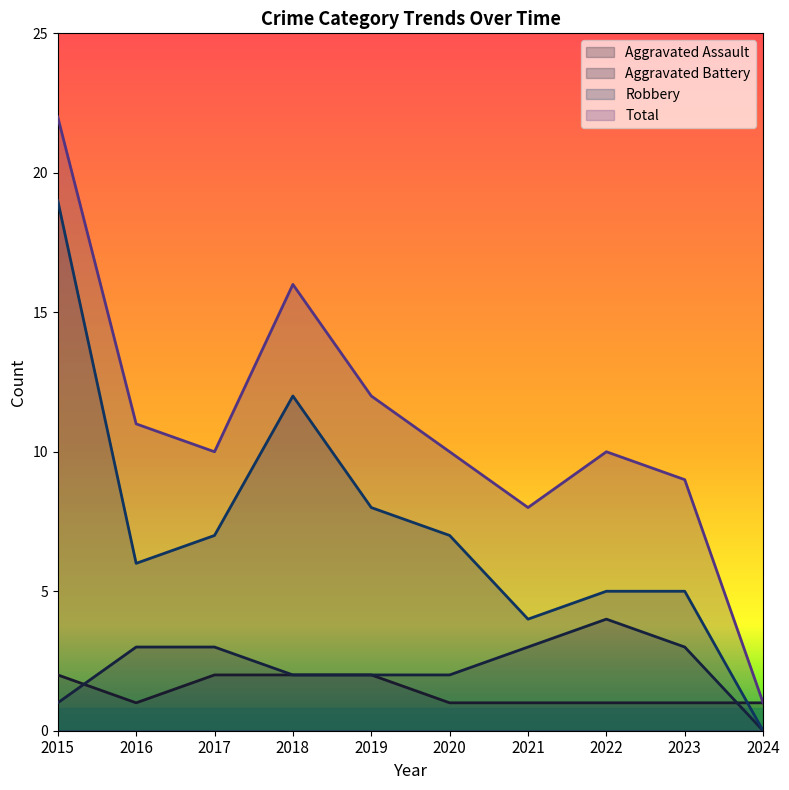

What is the difference between the second highest and second lowest values in the Robbery series?

8